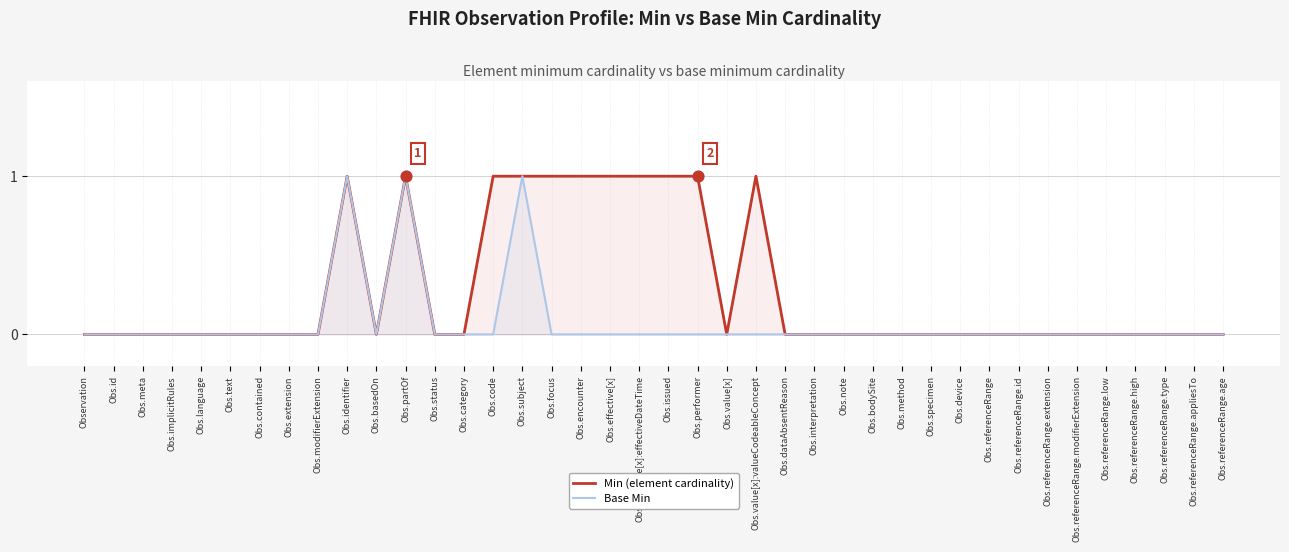

Is the value of Base Min at Obs.referenceRange.low greater than the value of Min (element cardinality) at Obs.effective[x]:effectiveDateTime?

No